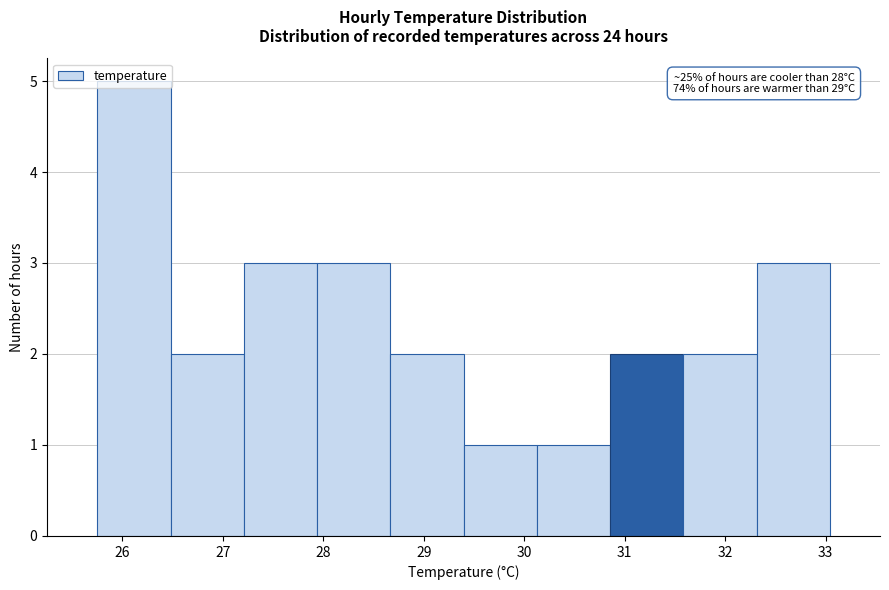

Which range on the x-axis has the tallest bar?

25.8 to 26.5